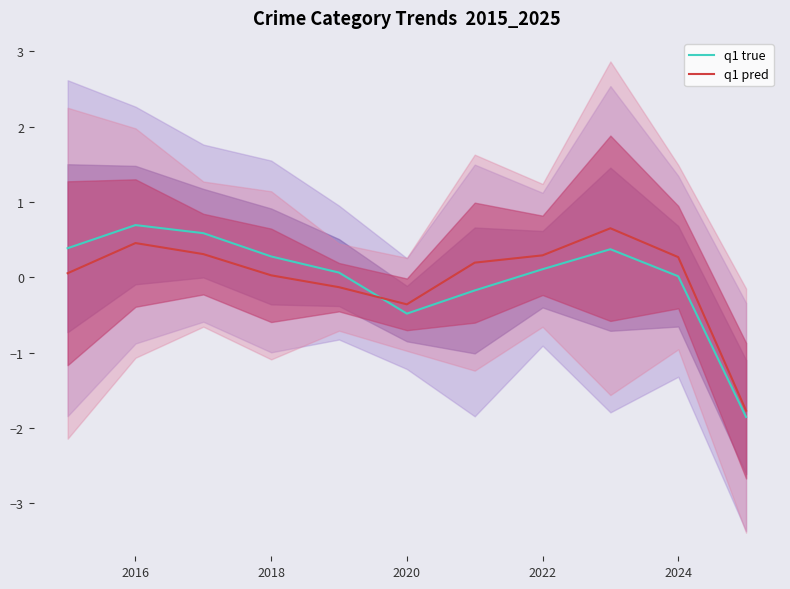

Which series has the largest total across all categories?

q1 pred